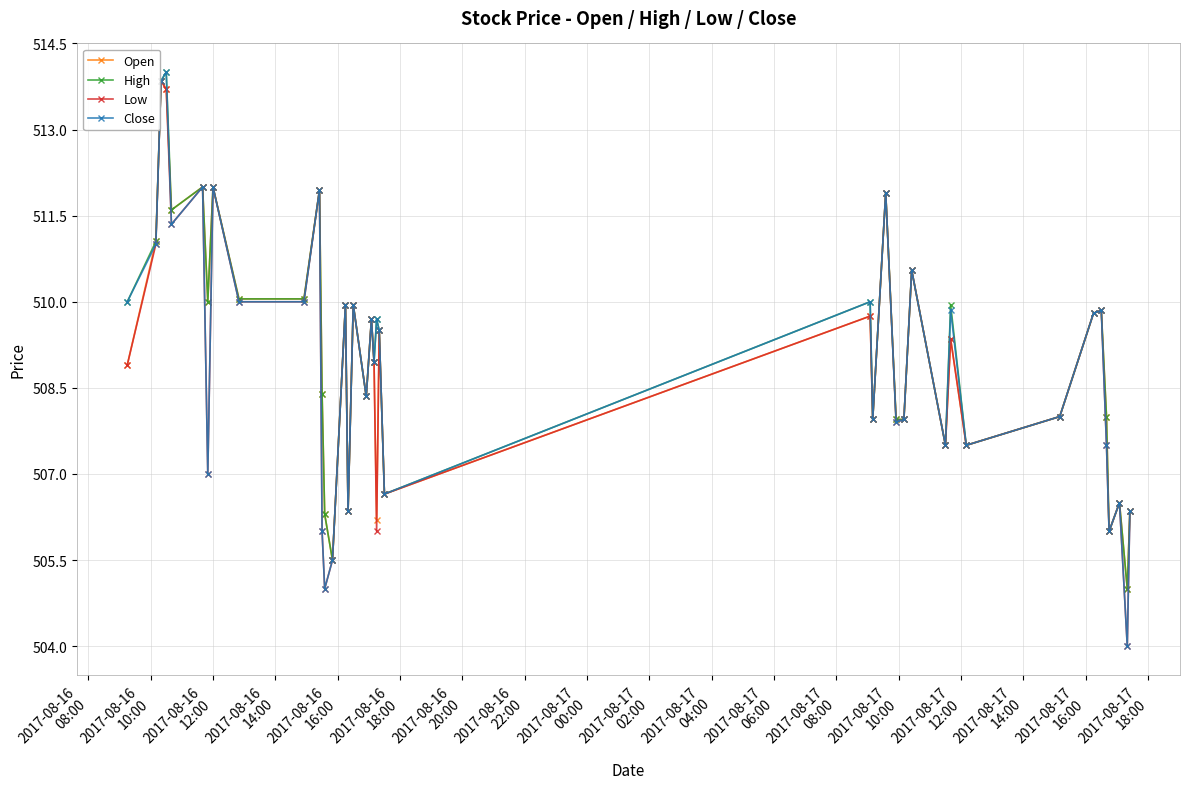

What is the minimum value for High?

505.0